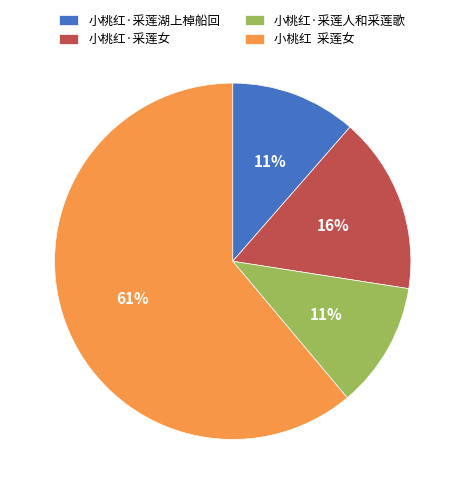

What percentage is the 小桃红·采莲女 slice, to the nearest percent?

16%